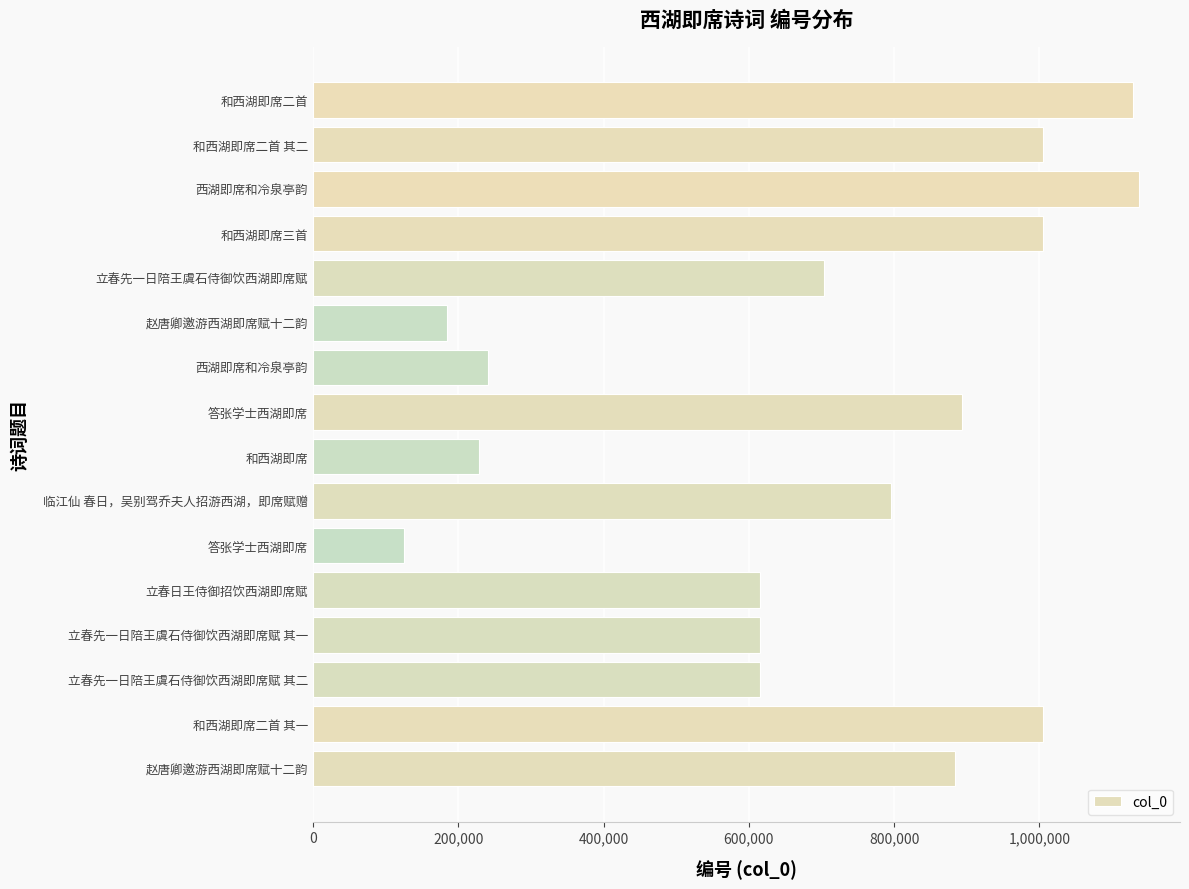

What is the average value?

698633